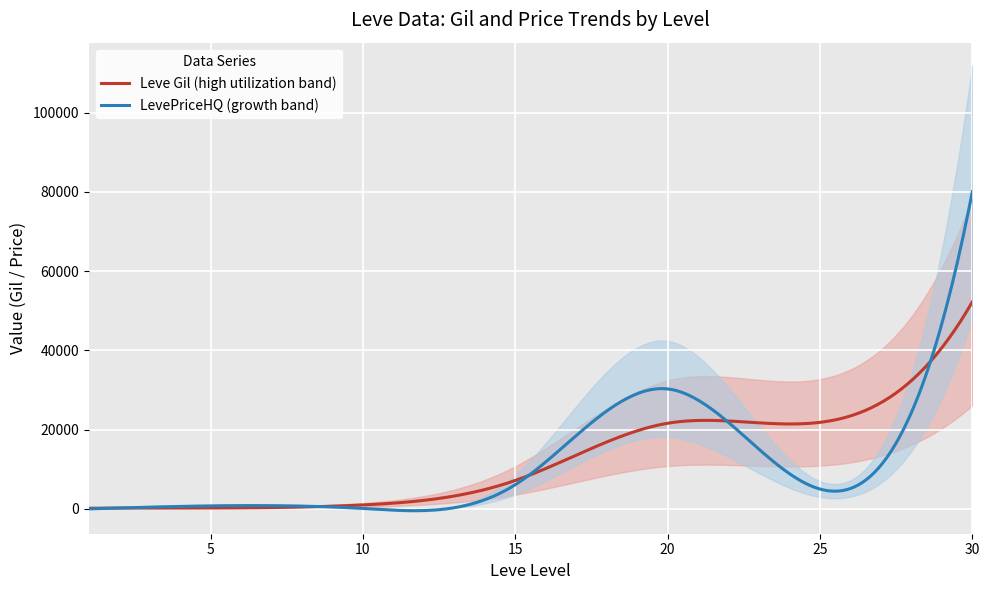

At which label does Leve EXP reach its peak?

30